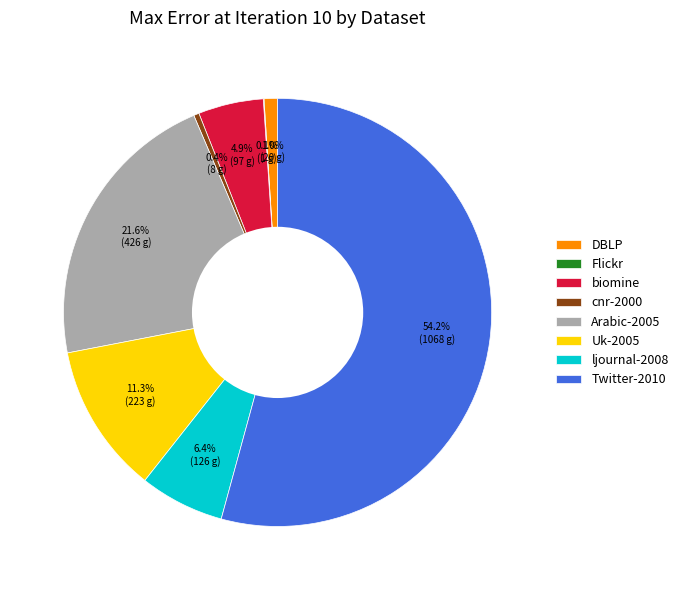

To the nearest percent, what portion does Twitter-2010 represent?

54%